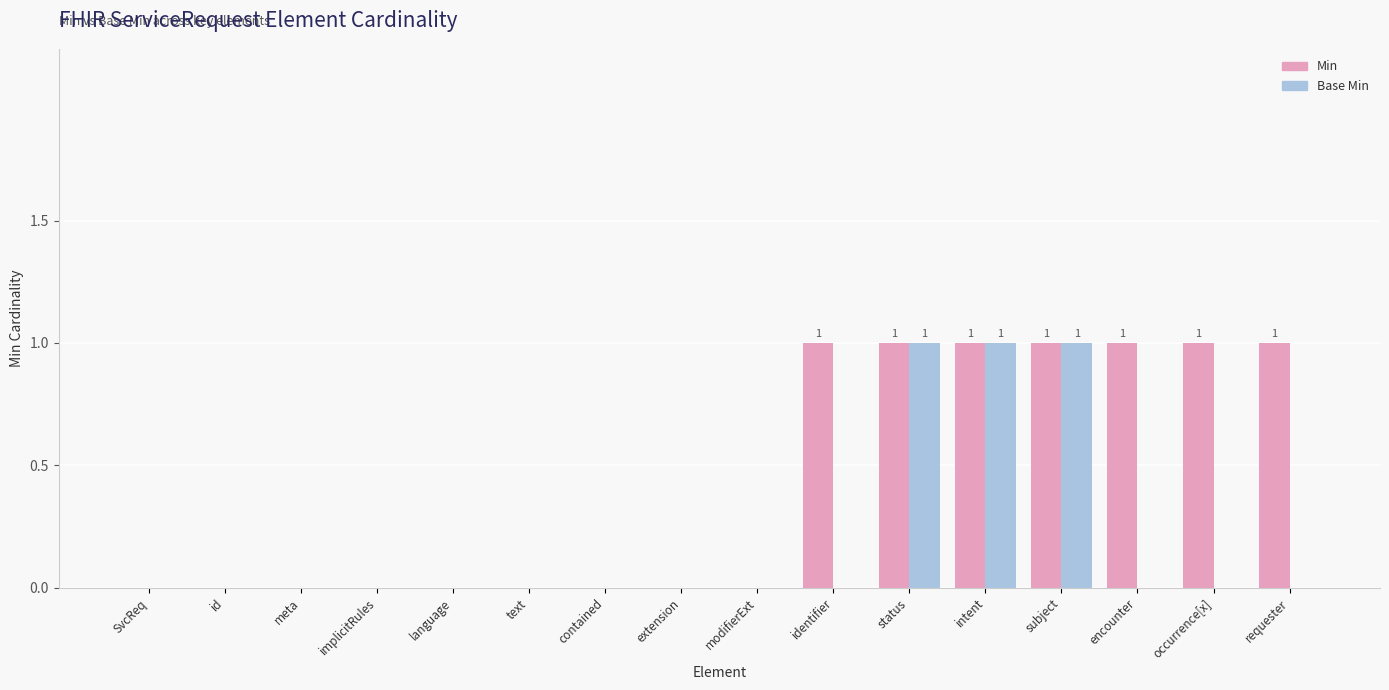

What is the sum of all Min values?

7